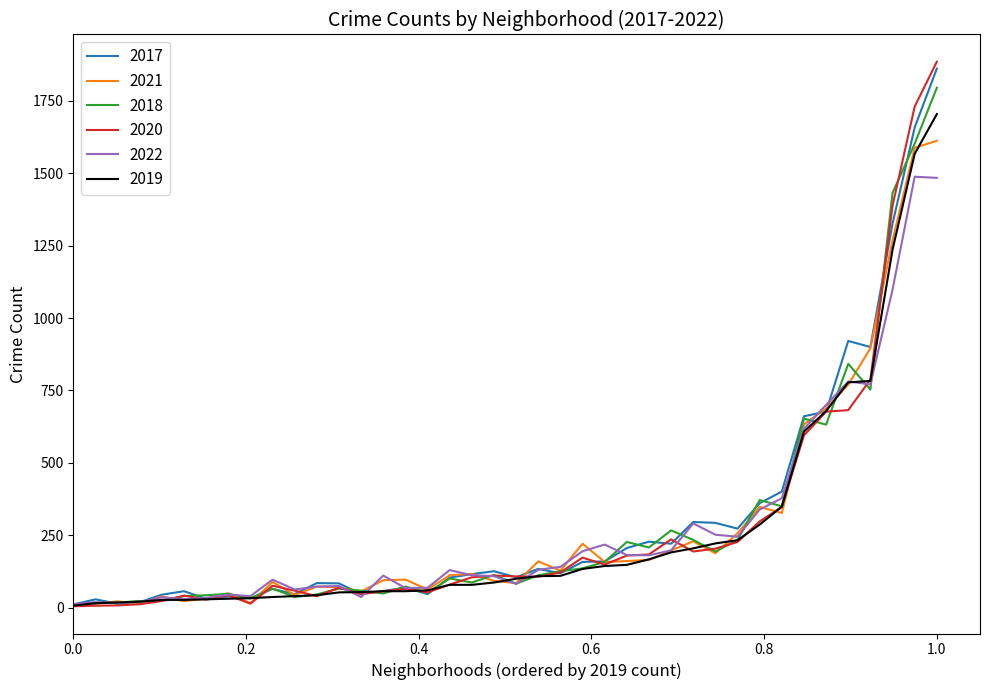

Which series has the largest range (max minus min)?

2020